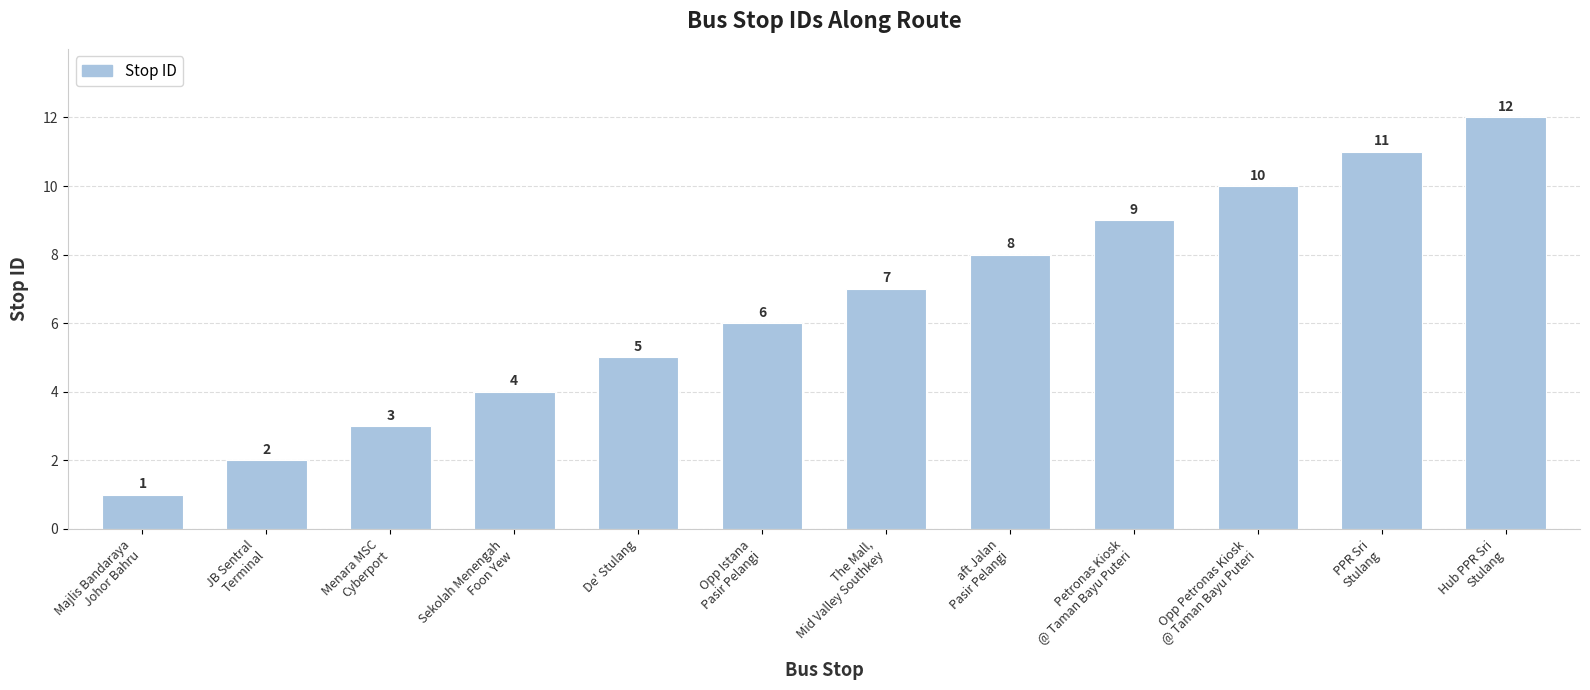

What is the label of the 10th bar from the right?

Menara MSC
Cyberport